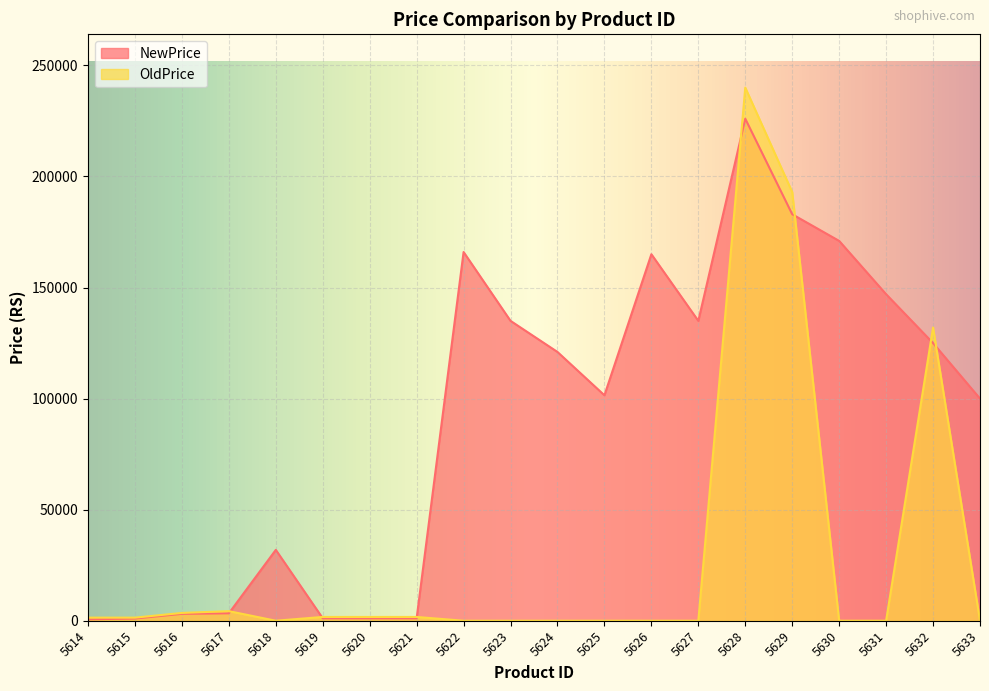

Which category has the highest value in the NewPrice series?

5628